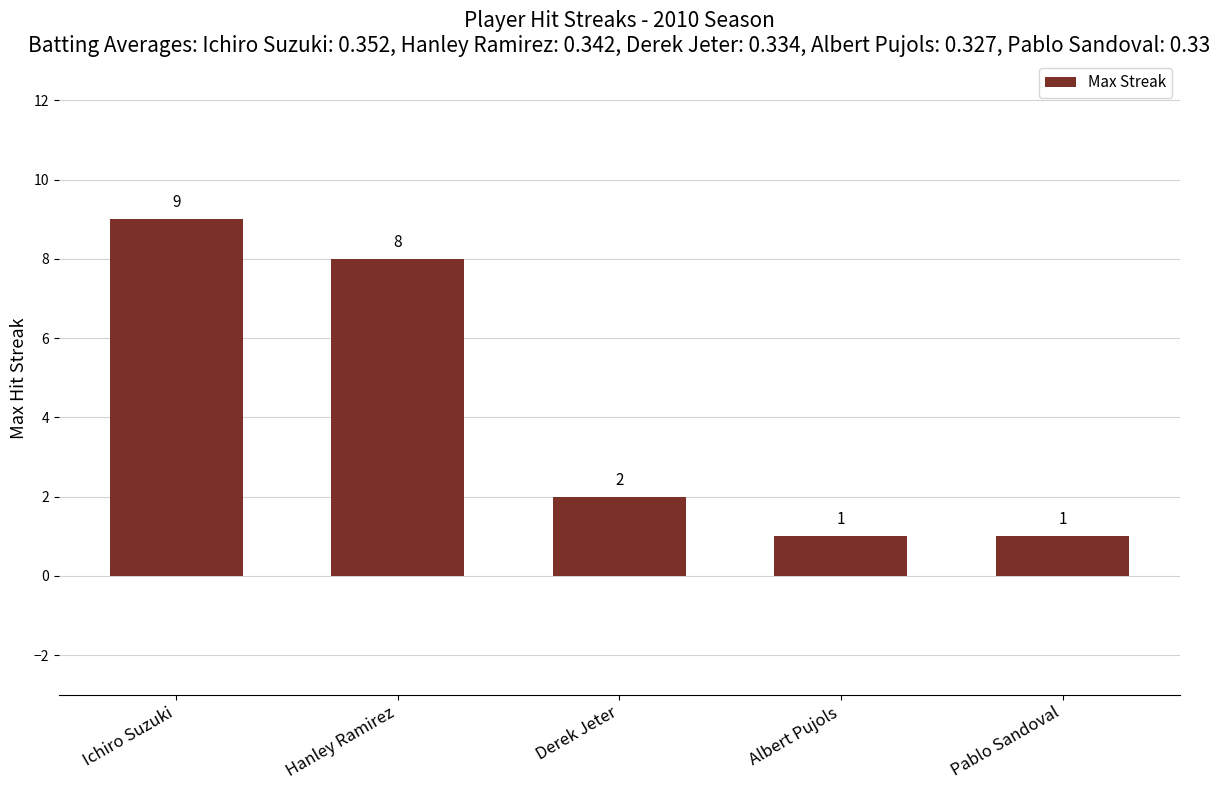

Is it true that the value at Pablo Sandoval is 1?

True